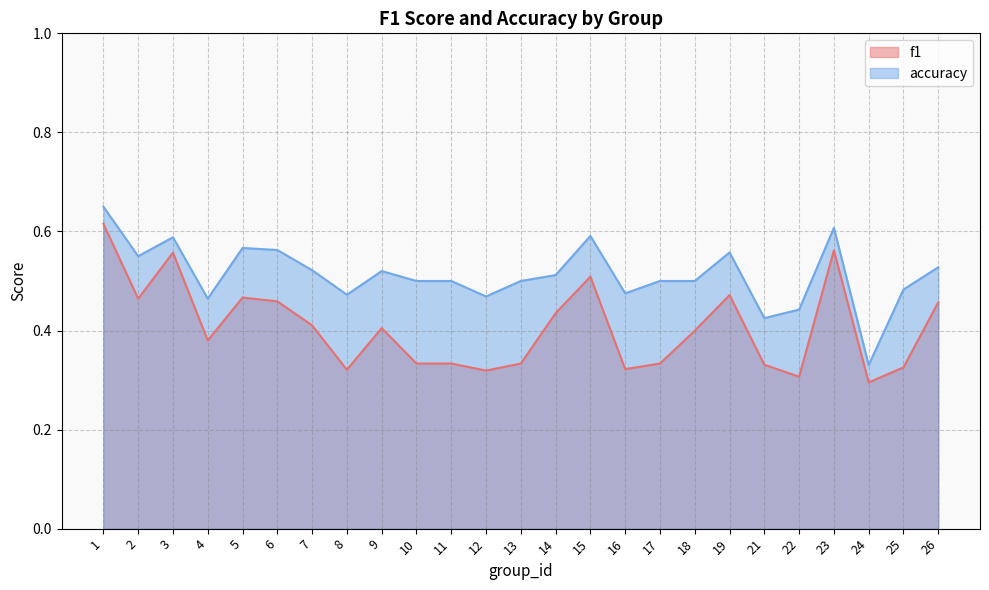

Reading right to left, list all the values displayed in this chart.

f1: 0.5	0.3	0.3	0.6	0.3	0.3	0.5	0.4	0.3	0.3	0.5	0.4	0.3	0.3	0.3	0.3	0.4	0.3	0.4	0.5	0.5	0.4	0.6	0.5	0.6
accuracy: 0.5	0.5	0.3	0.6	0.4	0.4	0.6	0.5	0.5	0.5	0.6	0.5	0.5	0.5	0.5	0.5	0.5	0.5	0.5	0.6	0.6	0.5	0.6	0.6	0.7